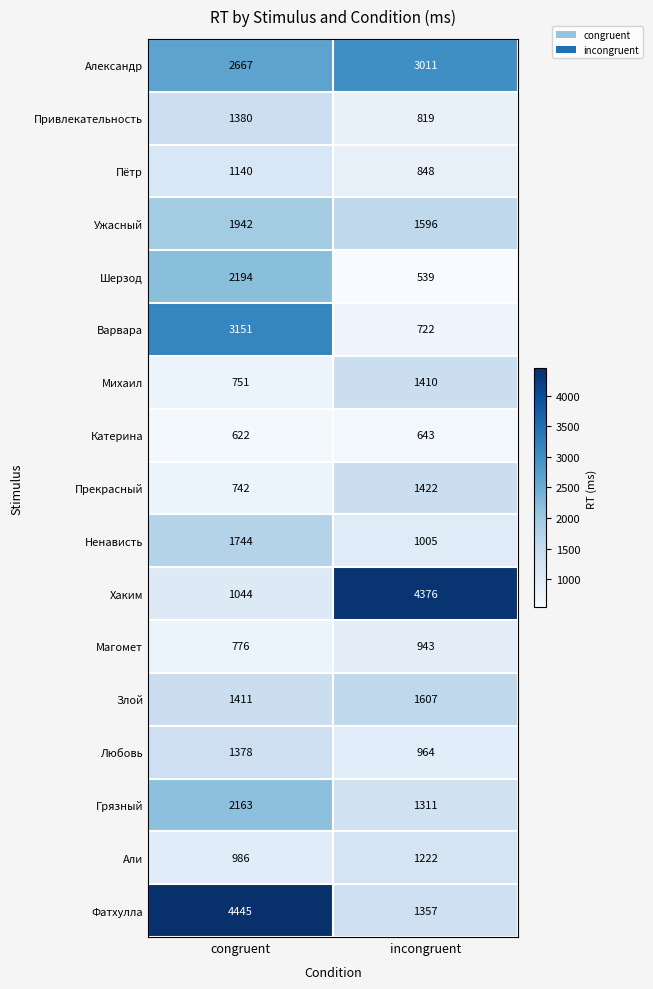

What is the difference between the maximum and minimum values in the Шерзод series?

1655